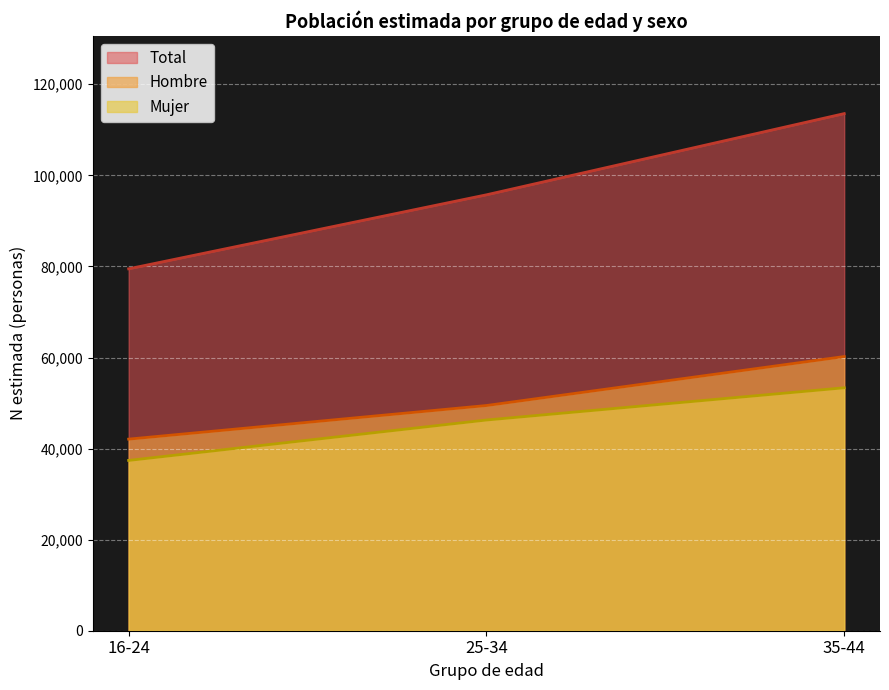

Which category has the highest value across all series?

35-44